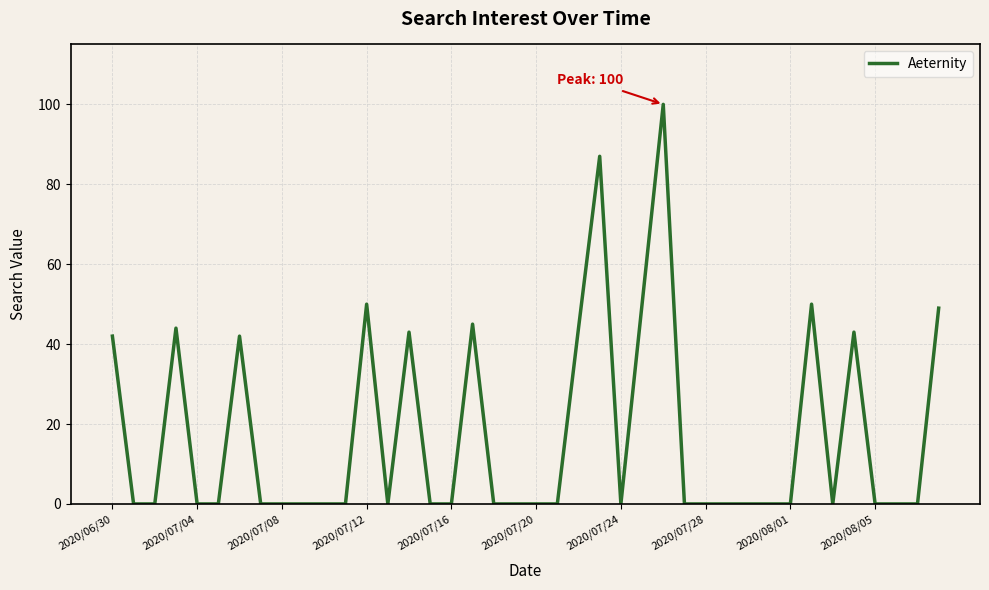

What is the difference between the maximum and minimum values?

100